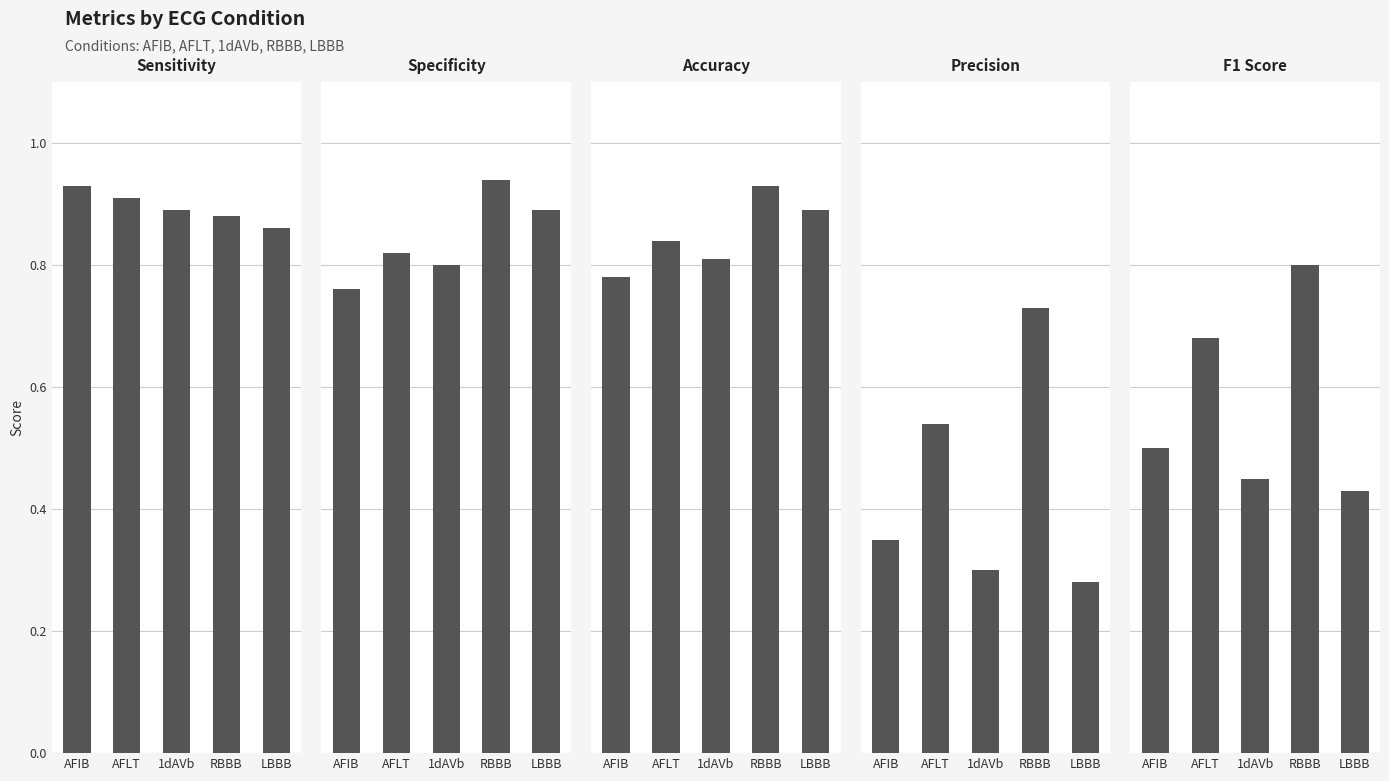

Reading left to right, transcribe all the data shown in this chart.

Sensitivity: 0.9	0.9	0.9	0.9	0.9
Specificity: 0.8	0.8	0.8	0.9	0.9
Accuracy: 0.8	0.8	0.8	0.9	0.9
Precision: 0.3	0.5	0.3	0.7	0.3
F1 Score: 0.5	0.7	0.5	0.8	0.4